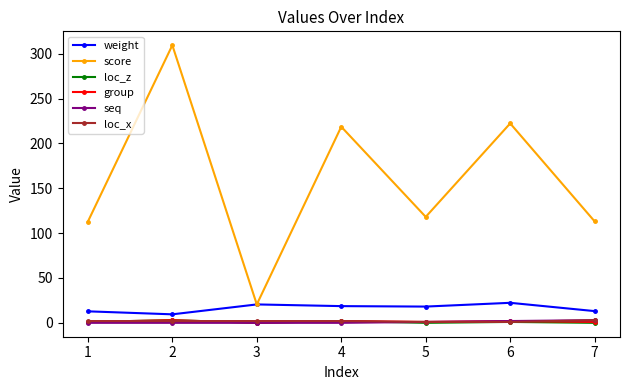

How many lines are shown in the chart?

6